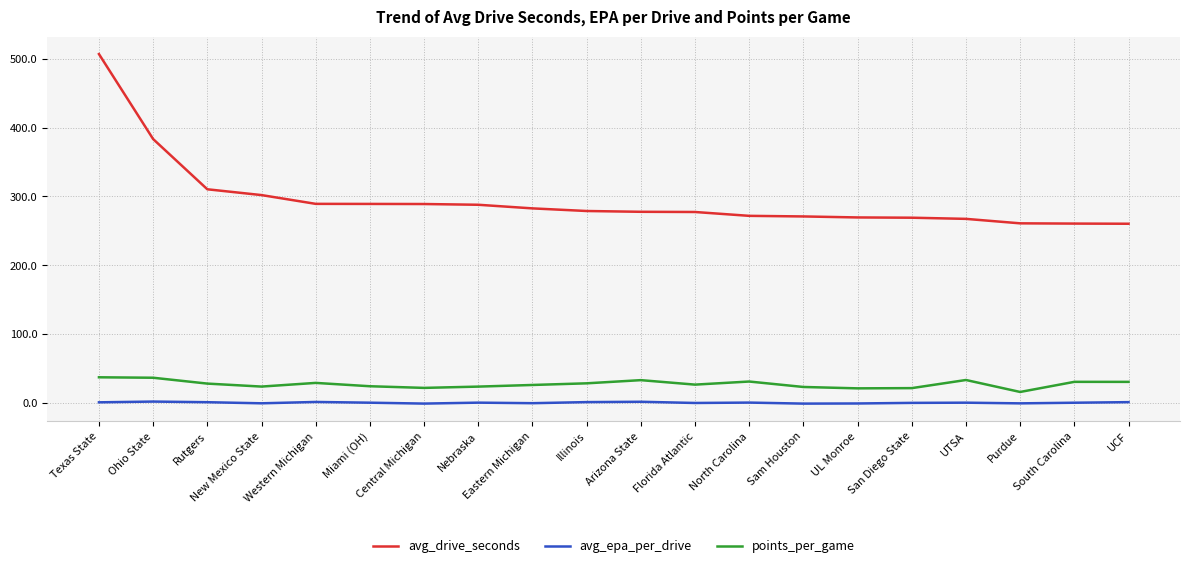

What is the lowest value of the points_per_game series?

15.8